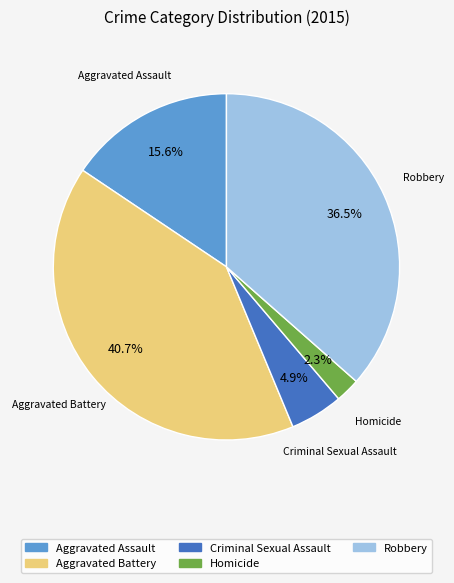

Is it true that Criminal Sexual Assault is 5% of the pie?

True